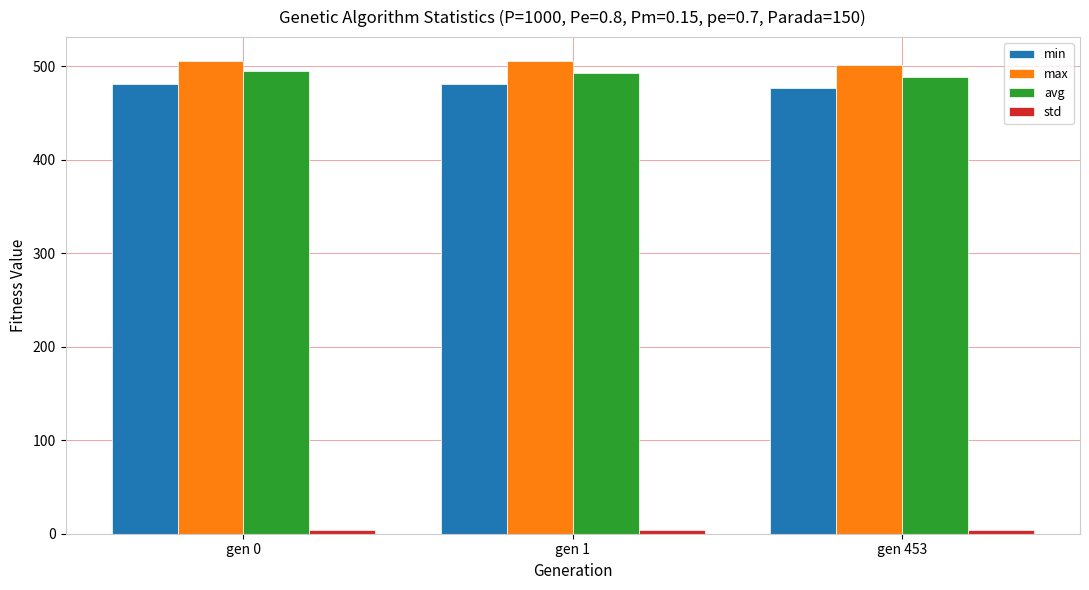

What is the sum of the min values at gen 453 and gen 1?

957.8